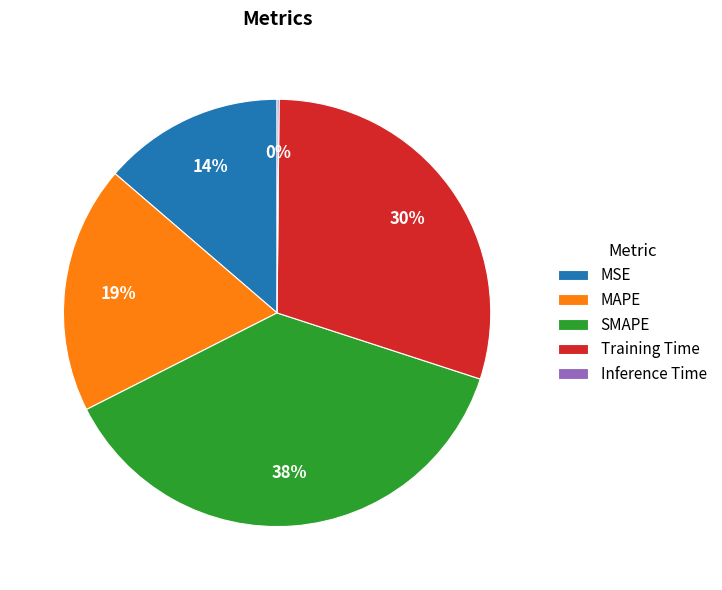

Is there a majority slice in this chart?

No